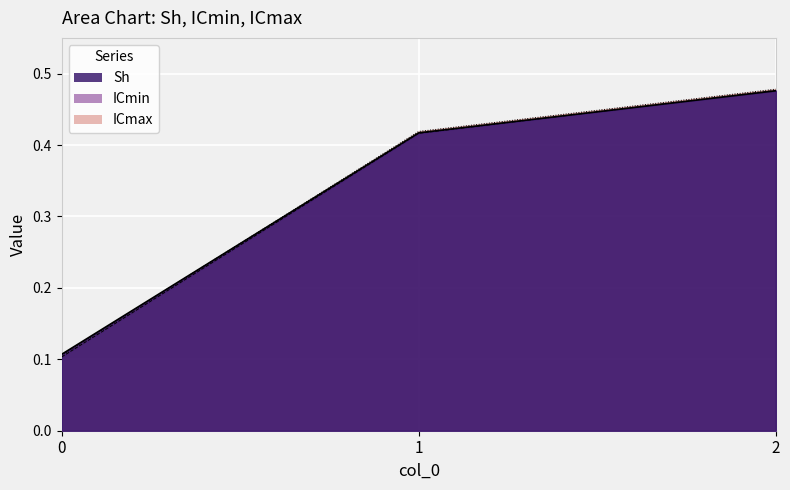

Which series changed the most between 1 and 2?

ICmin